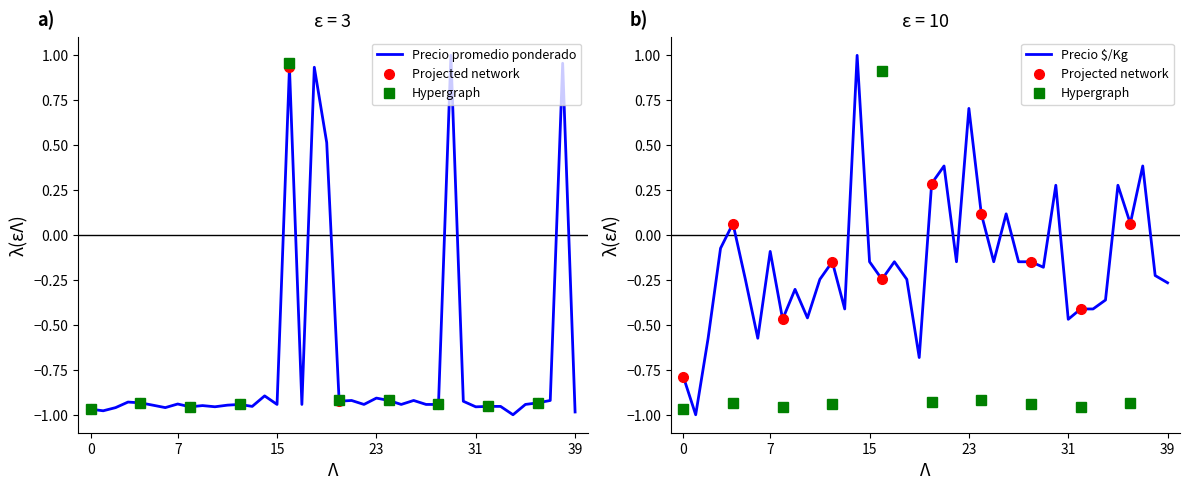

What is the minimum value for Precio $/Kg?

-1.0